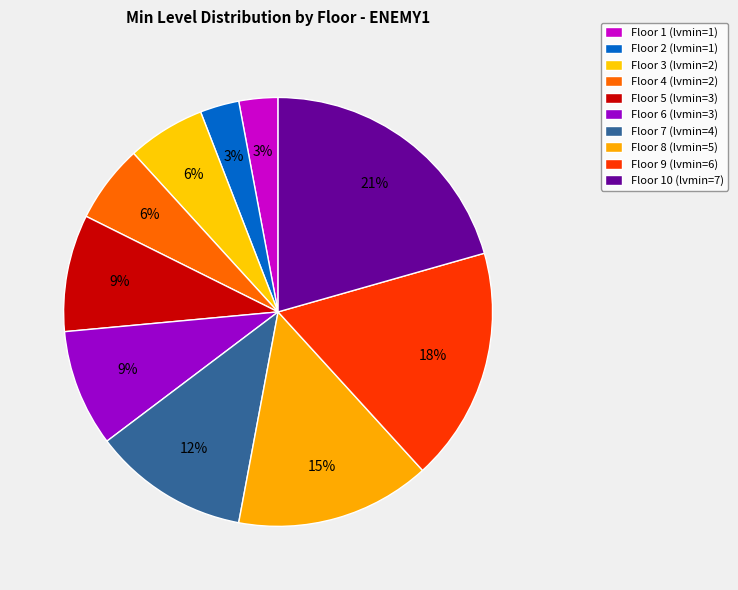

How many slices are in this pie chart?

10